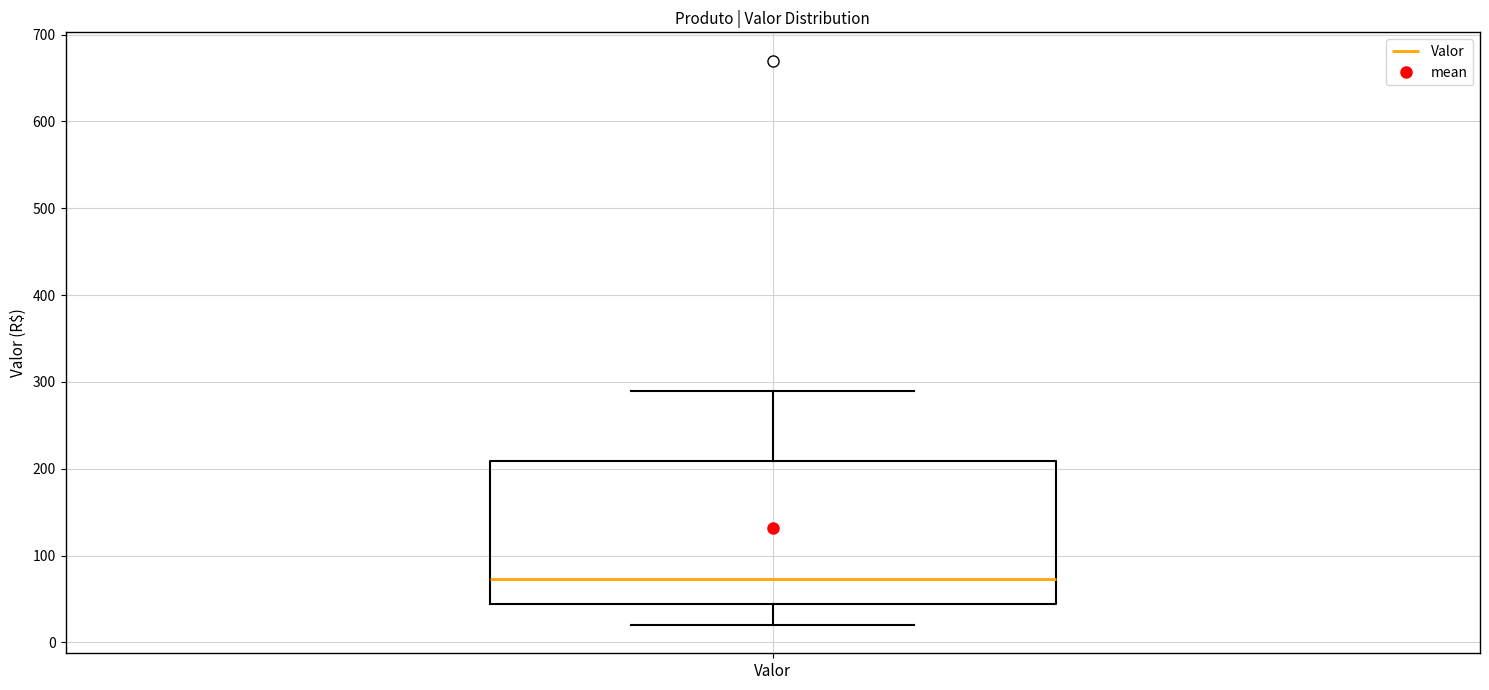

Where is the upper edge of the box for Valor on the y-axis? The values are not printed on the chart, so give them approximately, as read against the axis.

210